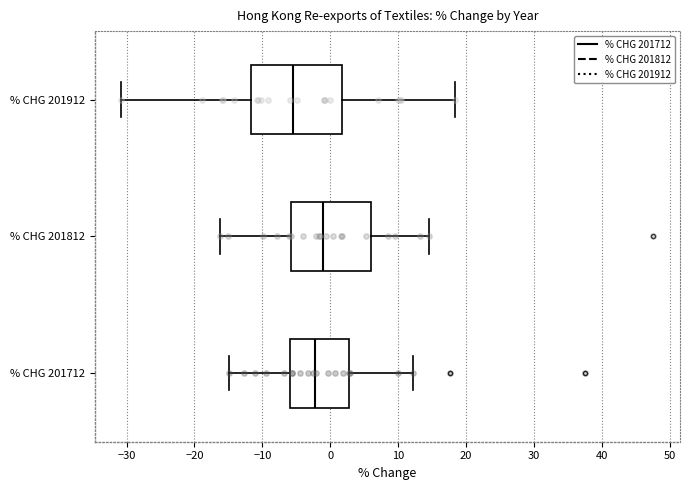

Which box's median line is the furthest to the left?

% CHG 201912